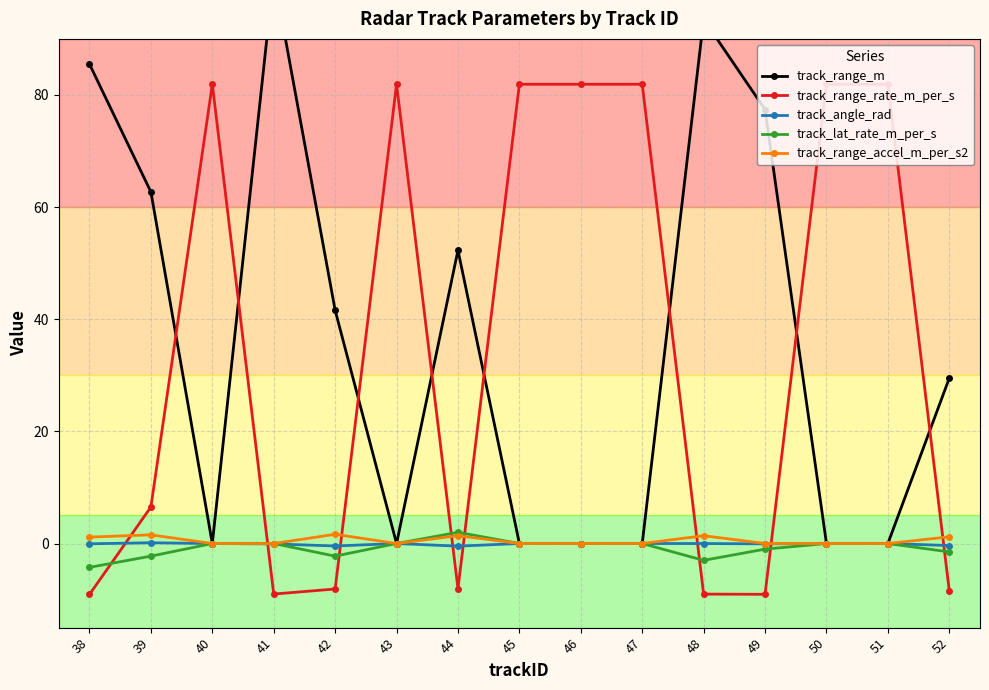

How many values in the track_angle_rad series exceed 0?

1